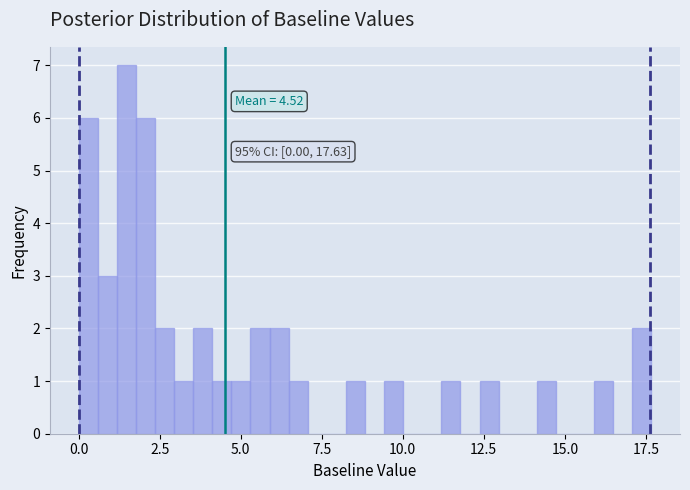

Read against the x-axis, roughly where is the centre of the tallest bar?

1.5